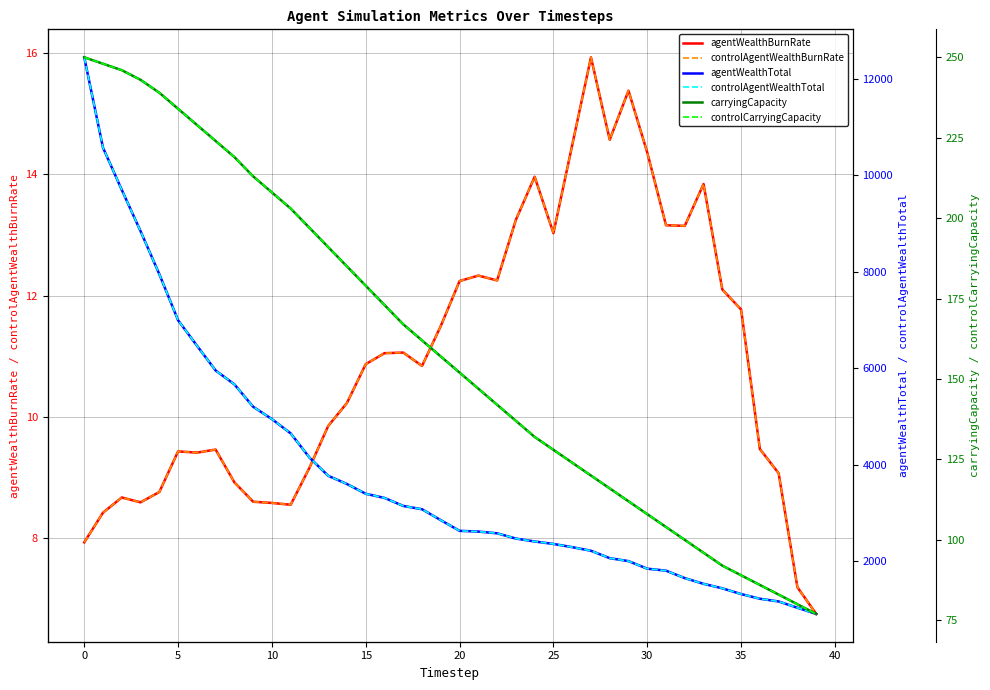

What is the value of the agentWealthTotal point at the 2nd from the left?

10567.5